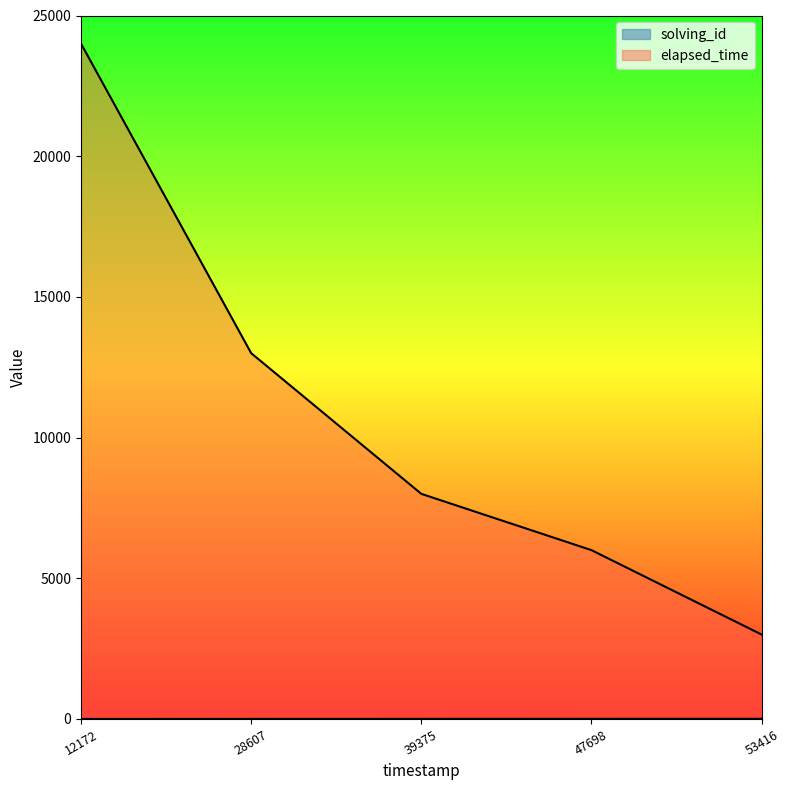

Reading left to right, list all the values displayed in this chart.

solving_id: 1	2	3	4	5
elapsed_time: 24000	13000	8000	6000	3000